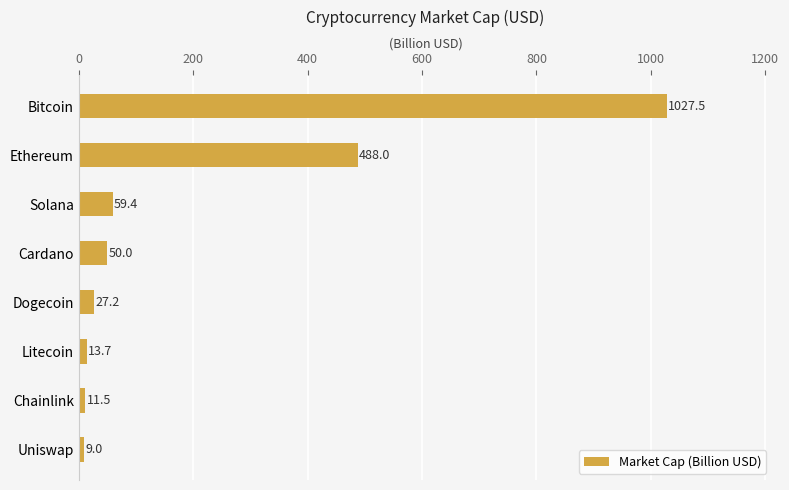

Reading top to bottom, list all the values displayed in this chart.

1027.5	488.0	59.4	50.0	27.2	13.7	11.5	9.0